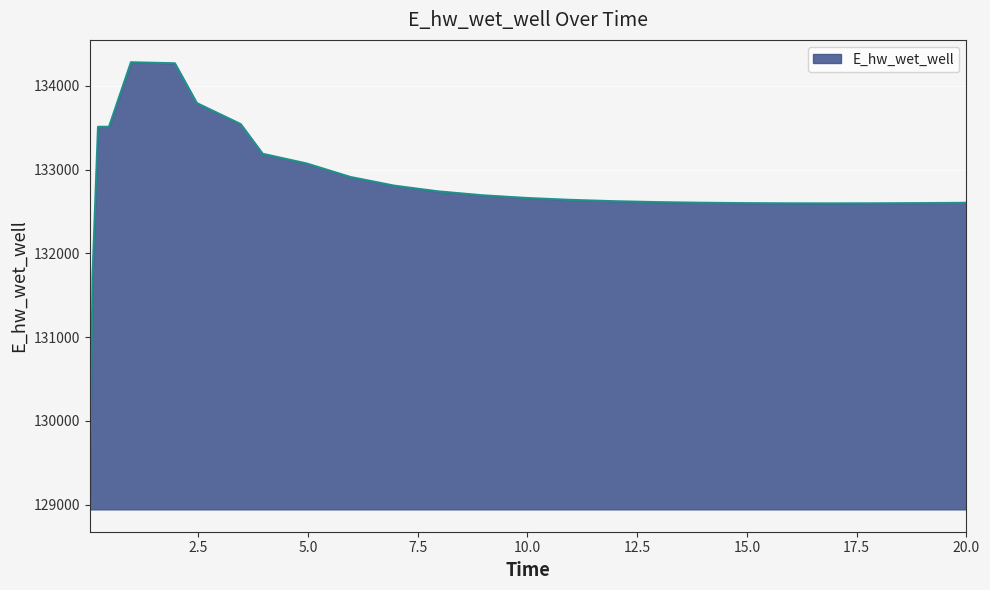

What is the greatest value displayed?

134283.5